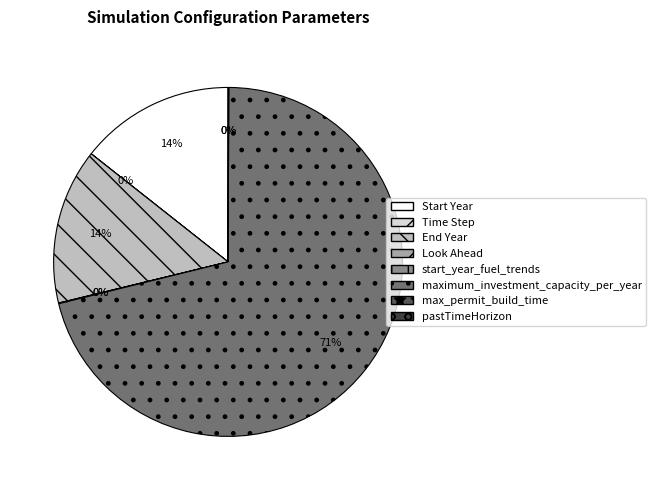

Is it true that Start Year is 14% of the pie?

True